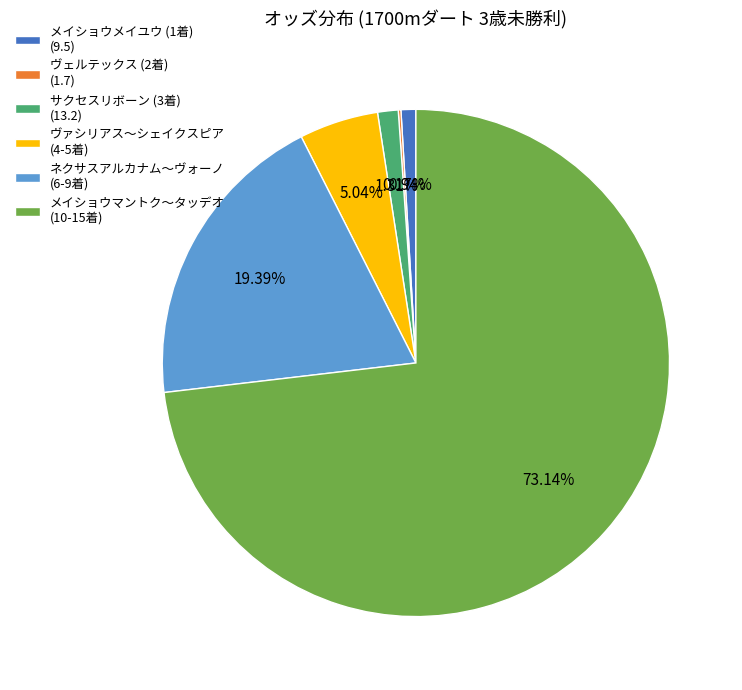

Does サクセスリボーン (3着) (13.2) account for over 50% of the chart?

No